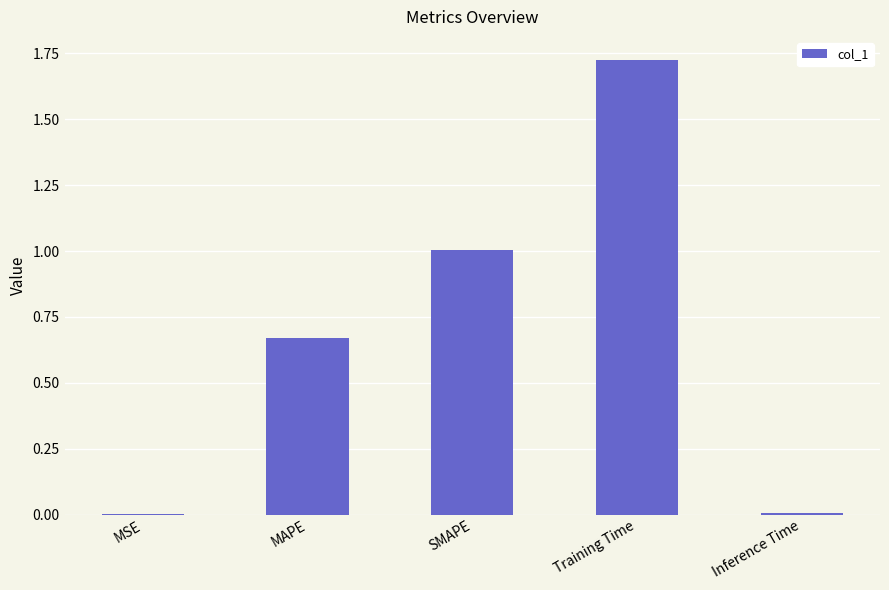

What is the change in value from MSE to Training Time?

+1.7